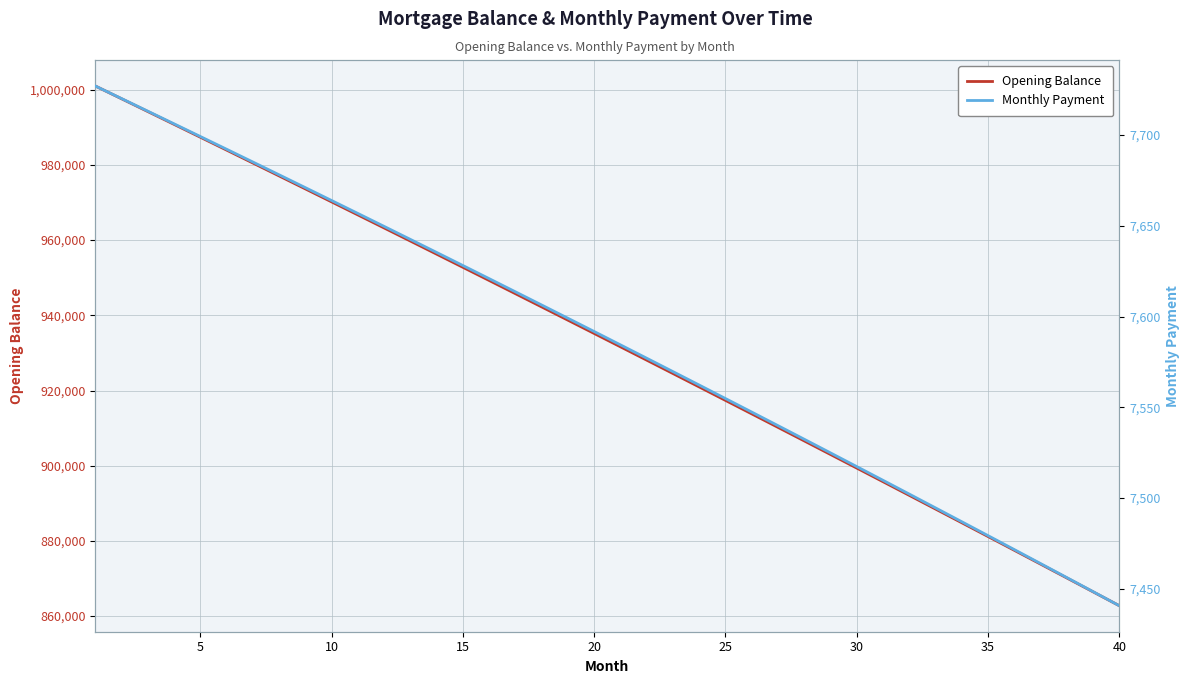

Which series has the largest total across all categories?

Opening Balance